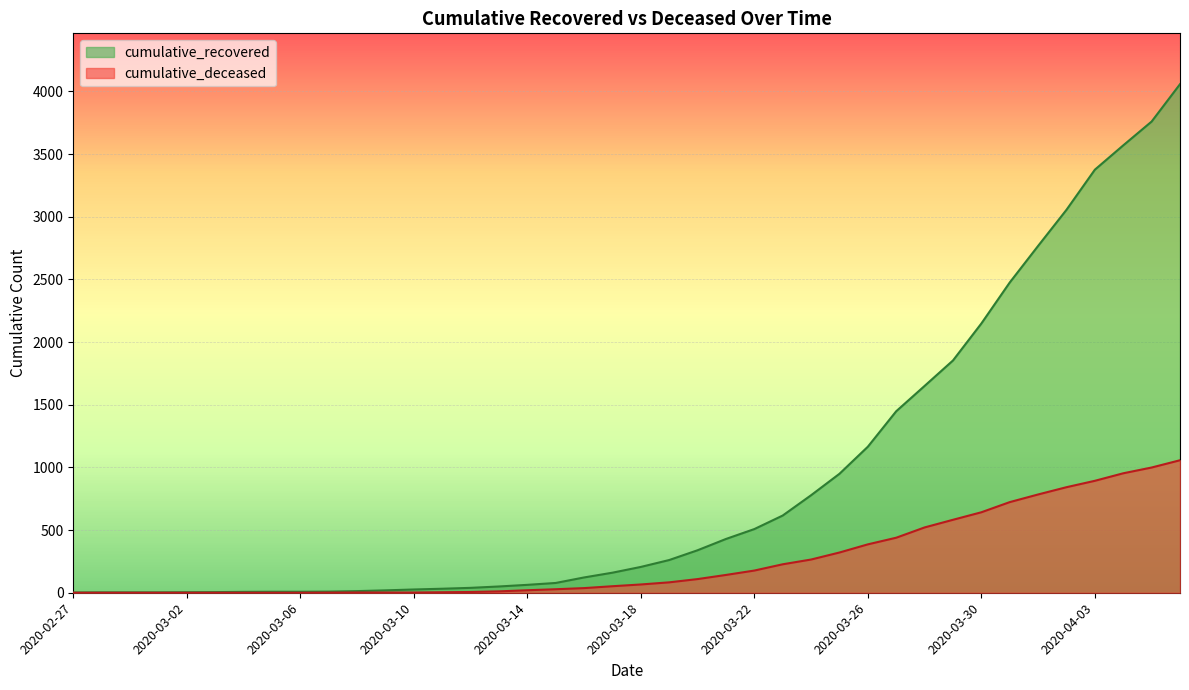

Reading left to right, transcribe all the data shown in this chart.

cumulative_recovered: 2020-02-27=2	2020-02-28=3	2020-02-29=3	2020-03-01=3	2020-03-02=4	2020-03-03=5	2020-03-04=7	2020-03-05=8	2020-03-06=8	2020-03-07=9	2020-03-08=13	2020-03-09=19	2020-03-10=26	2020-03-11=32	2020-03-12=39	2020-03-13=50	2020-03-14=63	2020-03-15=78	2020-03-16=122	2020-03-17=160	2020-03-18=206	2020-03-19=261	2020-03-20=339	2020-03-21=429	2020-03-22=508	2020-03-23=616	2020-03-24=778	2020-03-25=949	2020-03-26=1165	2020-03-27=1448	2020-03-28=1650	2020-03-29=1853	2020-03-30=2148	2020-03-31=2475	2020-04-01=2767	2020-04-02=3055	2020-04-03=3375	2020-04-04=3569	2020-04-05=3759	2020-04-06=4057
cumulative_deceased: 2020-02-27=0	2020-02-28=0	2020-02-29=0	2020-03-01=0	2020-03-02=0	2020-03-03=0	2020-03-04=0	2020-03-05=0	2020-03-06=0	2020-03-07=1	2020-03-08=2	2020-03-09=2	2020-03-10=2	2020-03-11=4	2020-03-12=6	2020-03-13=11	2020-03-14=20	2020-03-15=28	2020-03-16=37	2020-03-17=52	2020-03-18=66	2020-03-19=83	2020-03-20=109	2020-03-21=142	2020-03-22=177	2020-03-23=227	2020-03-24=265	2020-03-25=321	2020-03-26=386	2020-03-27=439	2020-03-28=521	2020-03-29=582	2020-03-30=642	2020-03-31=723	2020-04-01=784	2020-04-02=842	2020-04-03=893	2020-04-04=953	2020-04-05=999	2020-04-06=1057